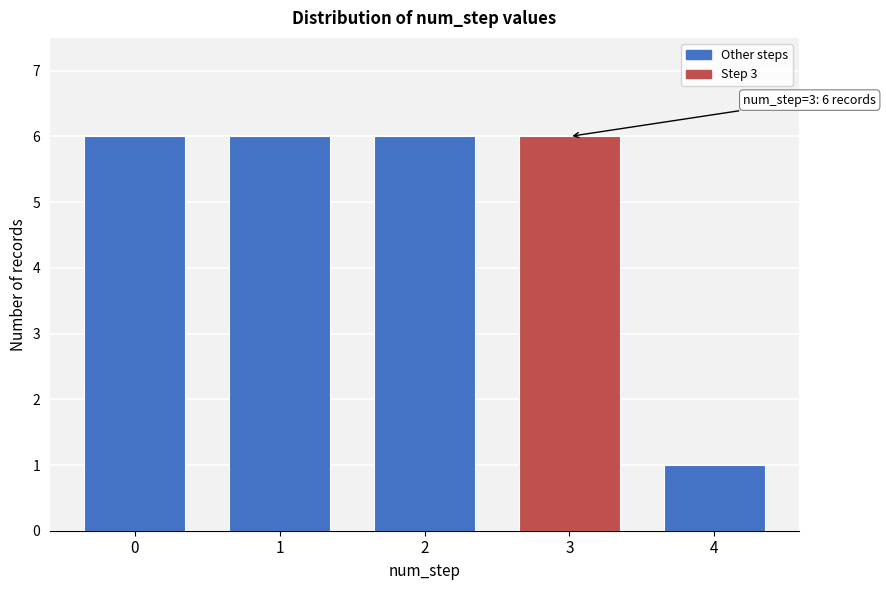

Reading left to right, transcribe all the data shown in this chart.

6	6	6	6	1